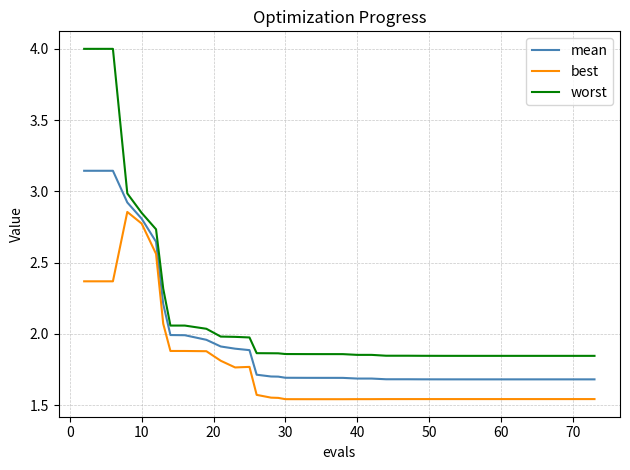

List the series in order of their overall mean, highest first.

worst, mean, best